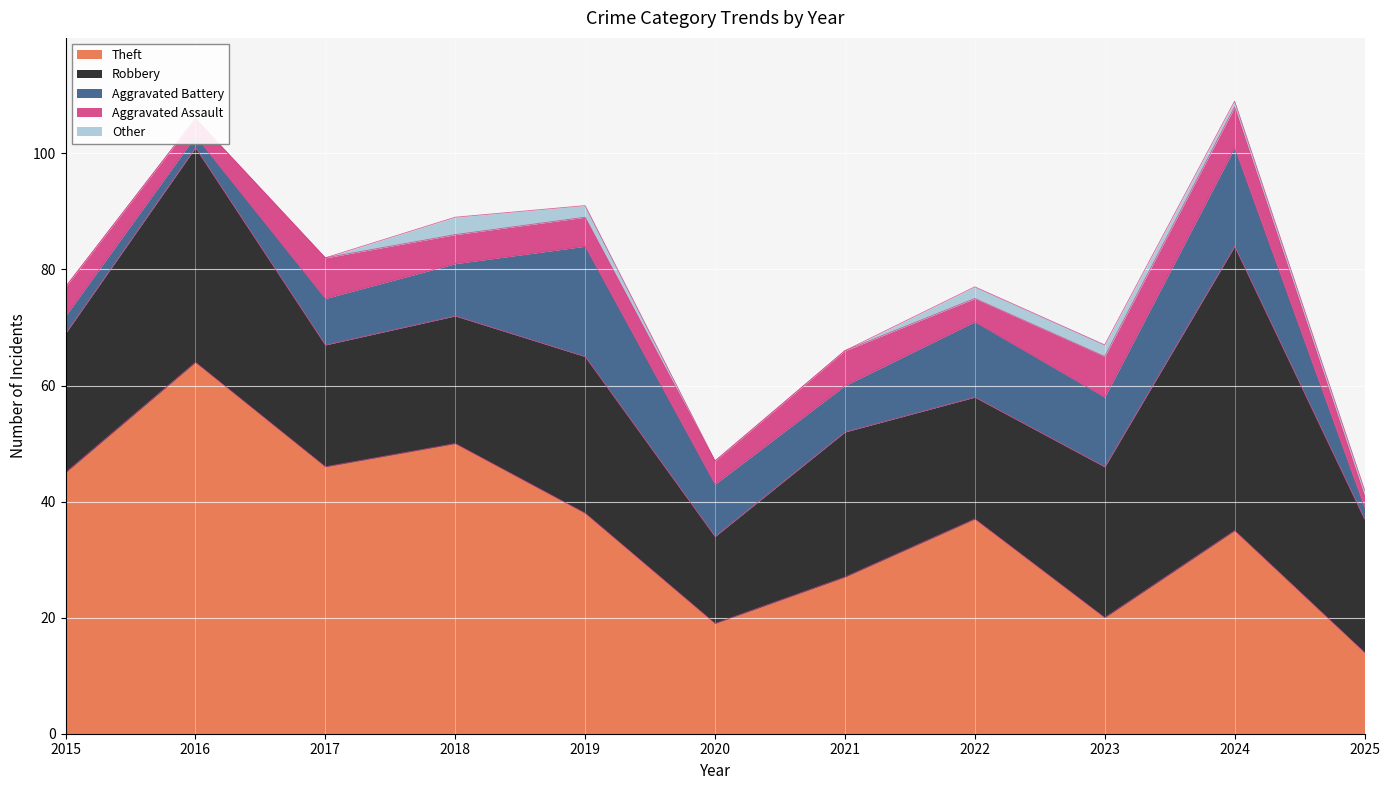

What is the maximum value shown in the chart?

64